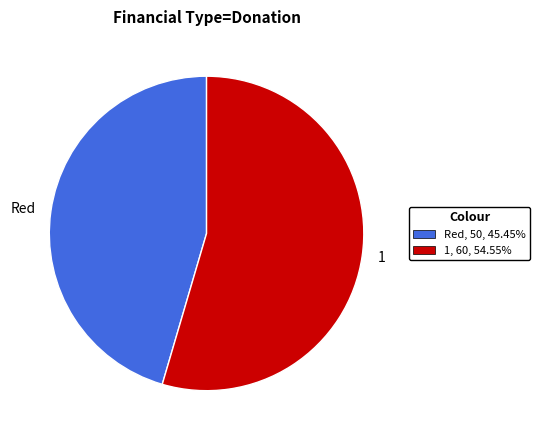

How many segments does this pie chart have?

2